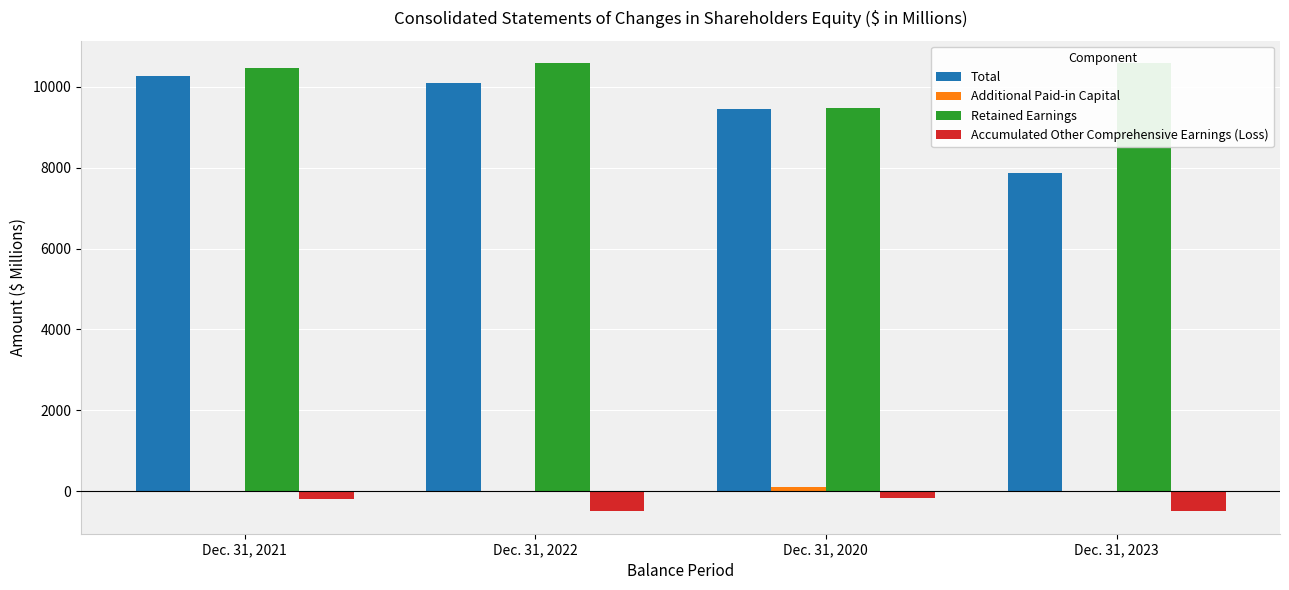

List the labels in order of Retained Earnings value, largest first.

Dec. 31, 2022, Dec. 31, 2023, Dec. 31, 2021, Dec. 31, 2020